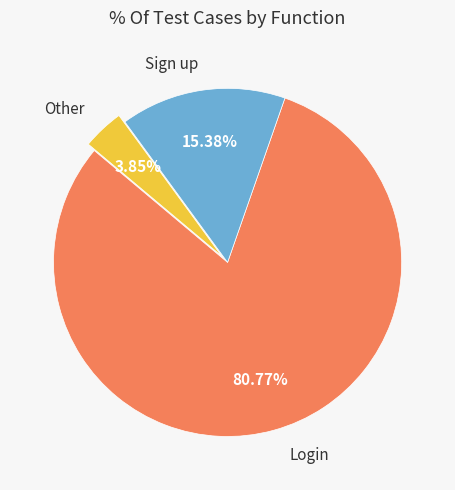

Rank the categories by value from lowest to highest.

Other, Sign up, Login